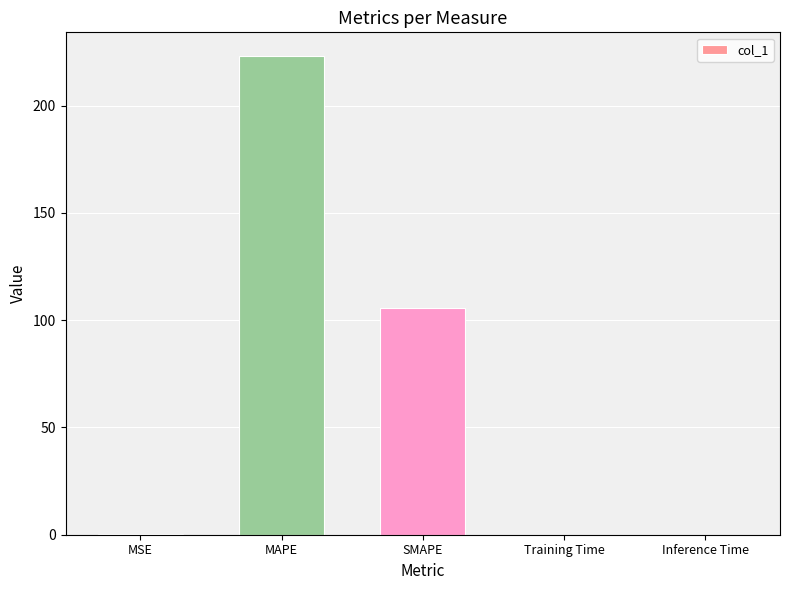

Between SMAPE and Inference Time, which is larger?

SMAPE